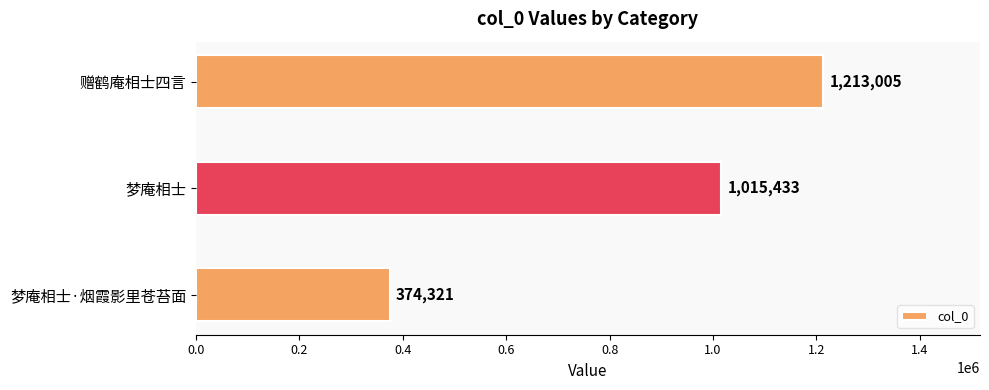

Reading bottom to top, what are all the values shown in this chart?

梦庵相士·烟霞影里苍苔面=374321	梦庵相士=1015433	赠鹤庵相士四言=1213005